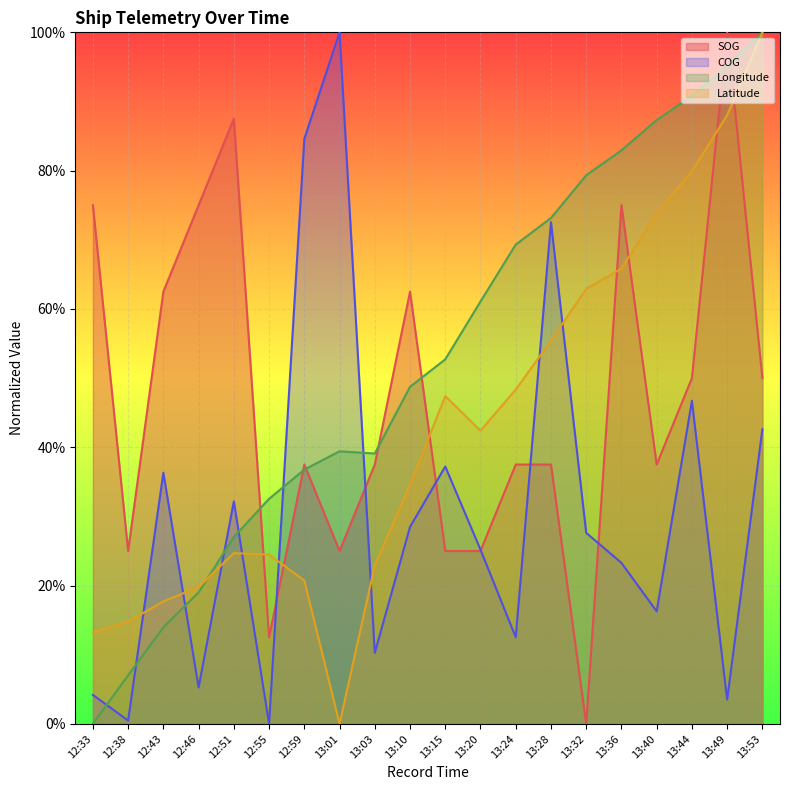

Where is Latitude nearest to the value 0?

13:01